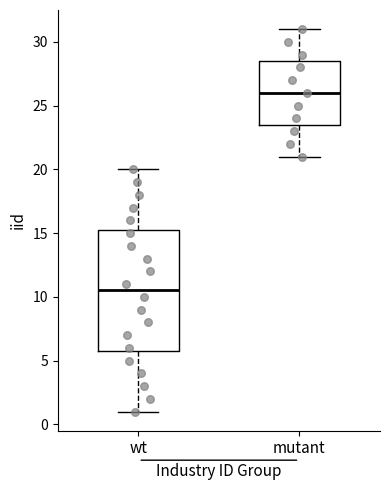

Reading left to right, transcribe this box plot: for each box, give where its median line is, the range the box spans, and where its two whiskers end, as read against the y-axis. The values are not printed on the chart, so give them approximately, as read against the axis.

wt: median 10.5, box 6.0 to 15.5, whiskers 1.0 to 20.0
mutant: median 26.0, box 23.5 to 28.5, whiskers 21.0 to 31.0